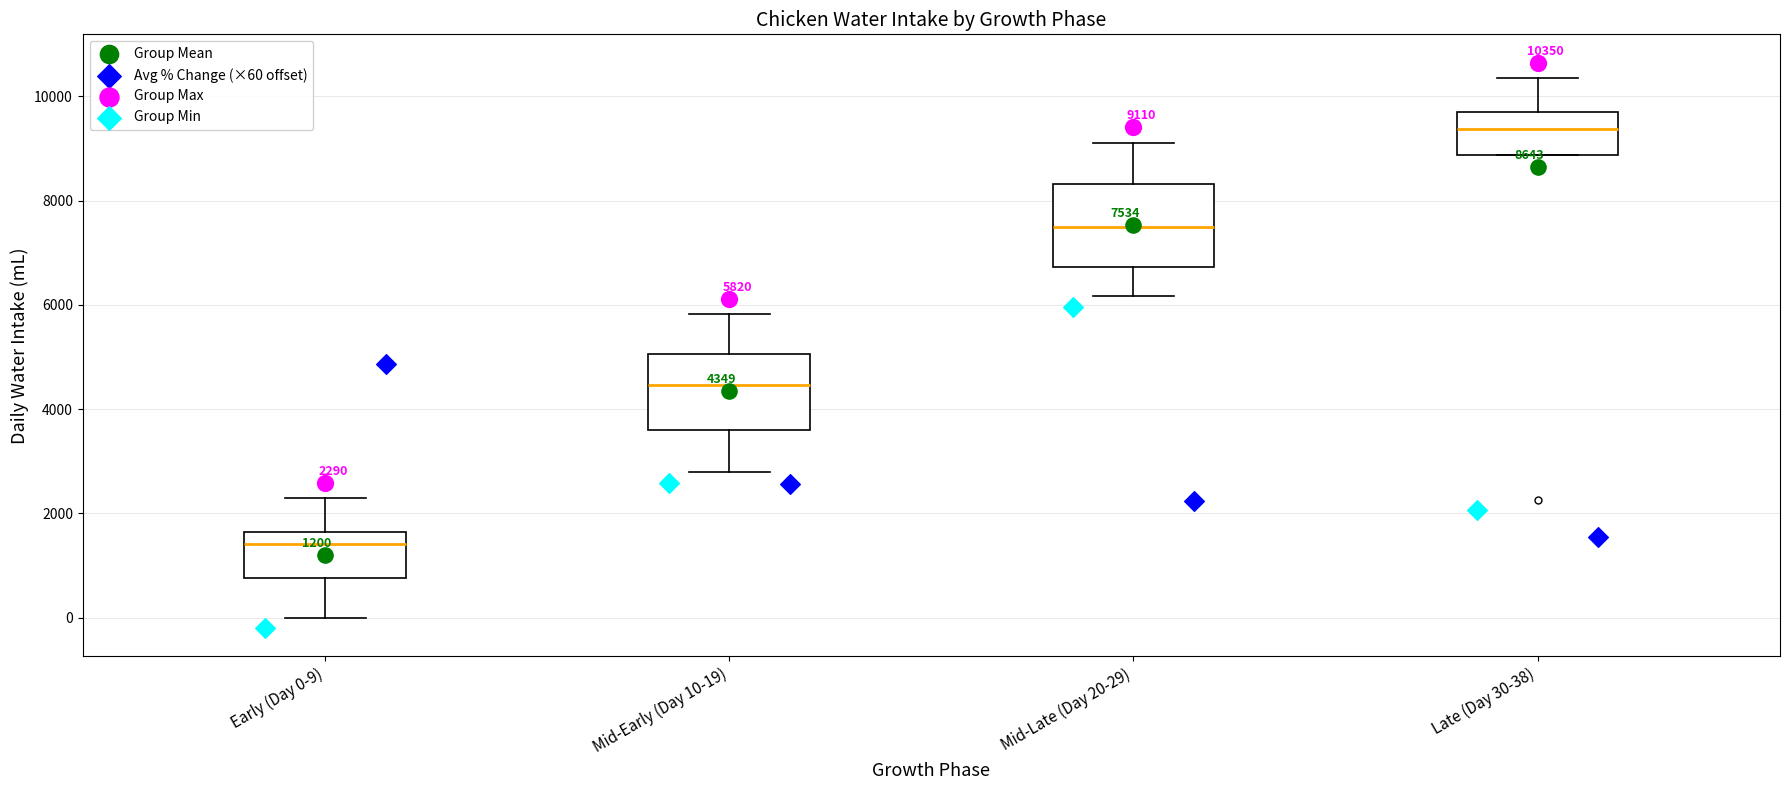

Which box's median line is the lowest?

Early (Day 0-9)